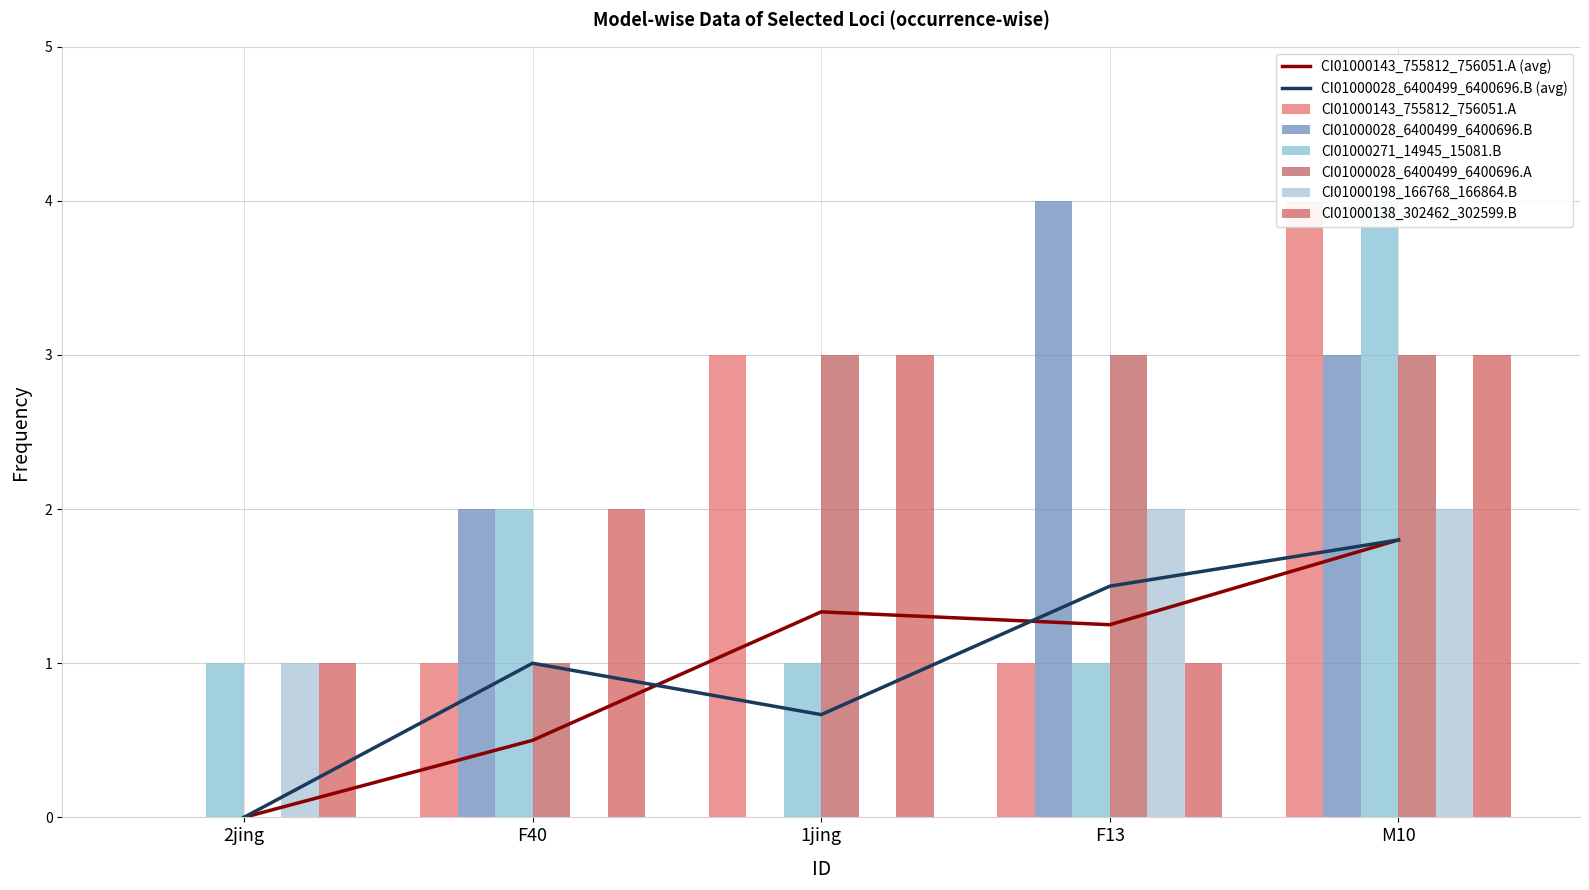

The value of CI01000198_166768_166864.B at M10 is 3. True or false?

False